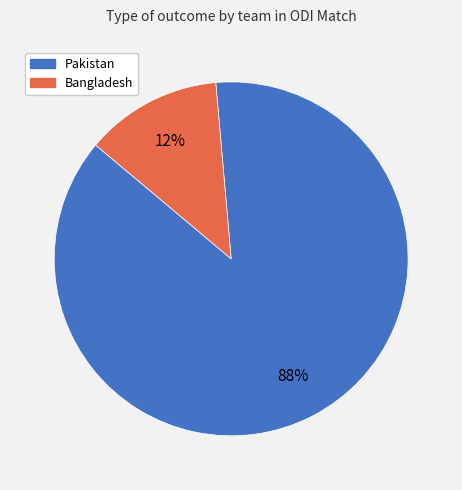

What is the smallest slice in the pie chart?

Bangladesh